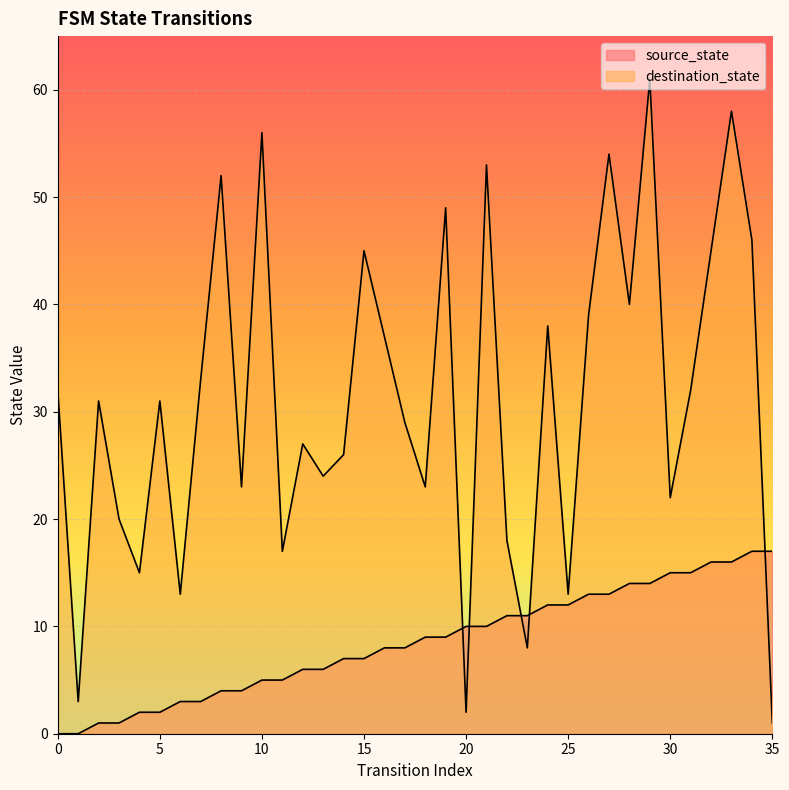

What are all the series names shown in the legend?

source_state, destination_state